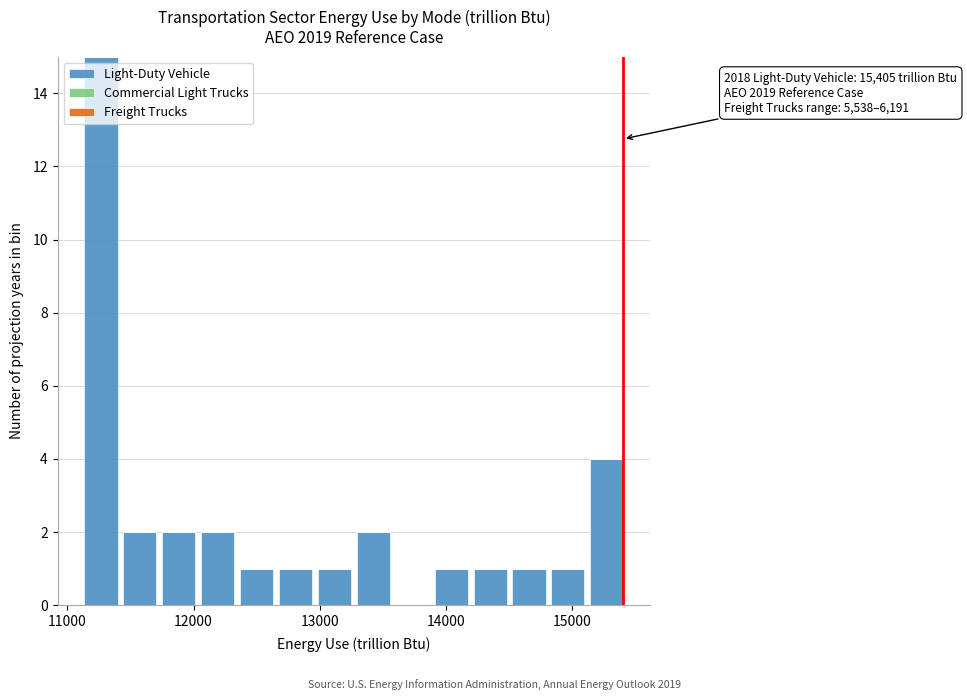

Around what value on the x-axis is the tallest bar? Give the approximate position of its centre, as read against the axis.

11300